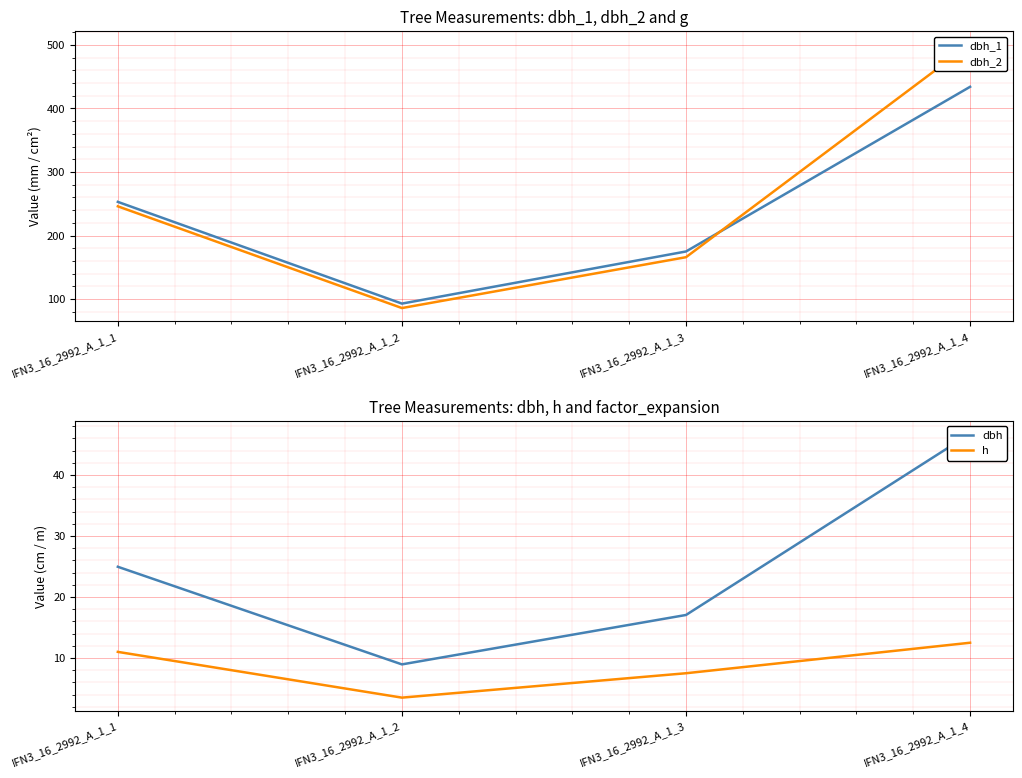

What is the spread (max minus min) of values at IFN3_16_2992_A_1_4?

488.5